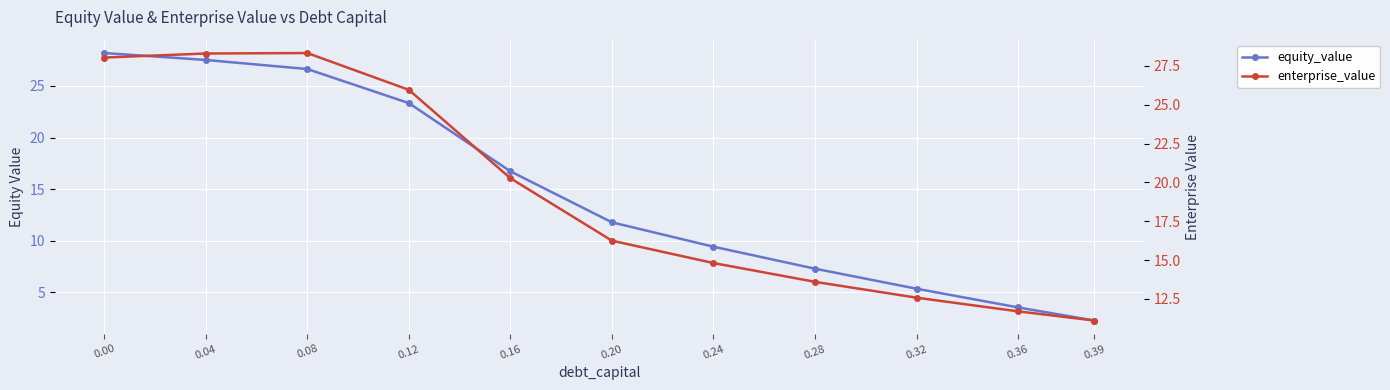

Between which two adjacent categories do equity_value and enterprise_value first intersect?

0.00 and 0.04